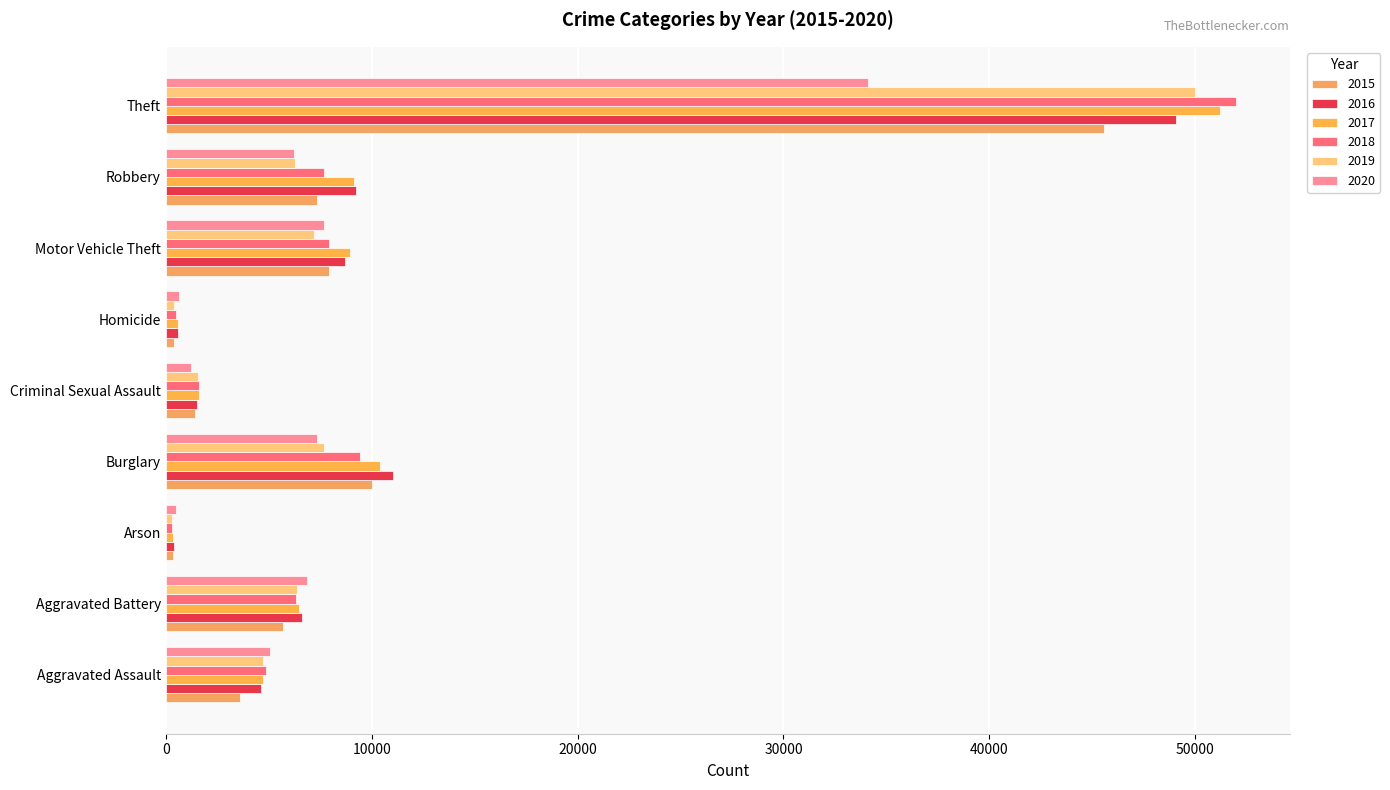

What is the label of the 5th bar from the right?

Criminal Sexual Assault